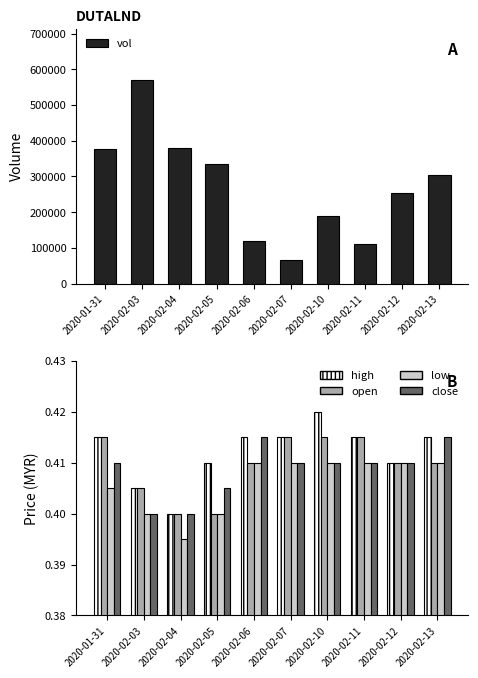

Reading right to left, what are all the values shown in this chart?

vol: 2020-02-13=304300.0	2020-02-12=253400.0	2020-02-11=111000.0	2020-02-10=189000.0	2020-02-07=65000.0	2020-02-06=119700.0	2020-02-05=335000.0	2020-02-04=380900.0	2020-02-03=570400.0	2020-01-31=376900.0
high: 2020-02-13=0.4	2020-02-12=0.4	2020-02-11=0.4	2020-02-10=0.4	2020-02-07=0.4	2020-02-06=0.4	2020-02-05=0.4	2020-02-04=0.4	2020-02-03=0.4	2020-01-31=0.4
open: 2020-02-13=0.4	2020-02-12=0.4	2020-02-11=0.4	2020-02-10=0.4	2020-02-07=0.4	2020-02-06=0.4	2020-02-05=0.4	2020-02-04=0.4	2020-02-03=0.4	2020-01-31=0.4
low: 2020-02-13=0.4	2020-02-12=0.4	2020-02-11=0.4	2020-02-10=0.4	2020-02-07=0.4	2020-02-06=0.4	2020-02-05=0.4	2020-02-04=0.4	2020-02-03=0.4	2020-01-31=0.4
close: 2020-02-13=0.4	2020-02-12=0.4	2020-02-11=0.4	2020-02-10=0.4	2020-02-07=0.4	2020-02-06=0.4	2020-02-05=0.4	2020-02-04=0.4	2020-02-03=0.4	2020-01-31=0.4